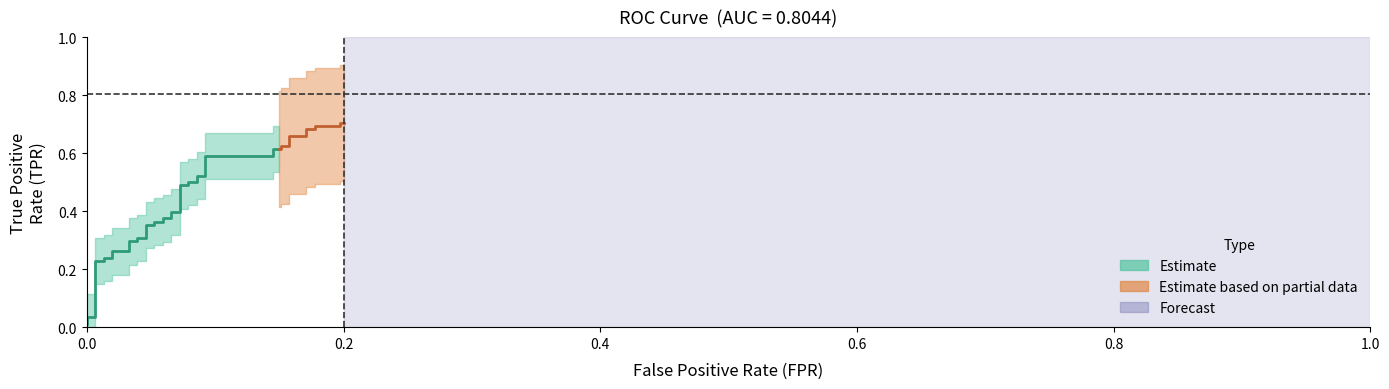

True or false: tpr and fpr intersect in this chart.

False